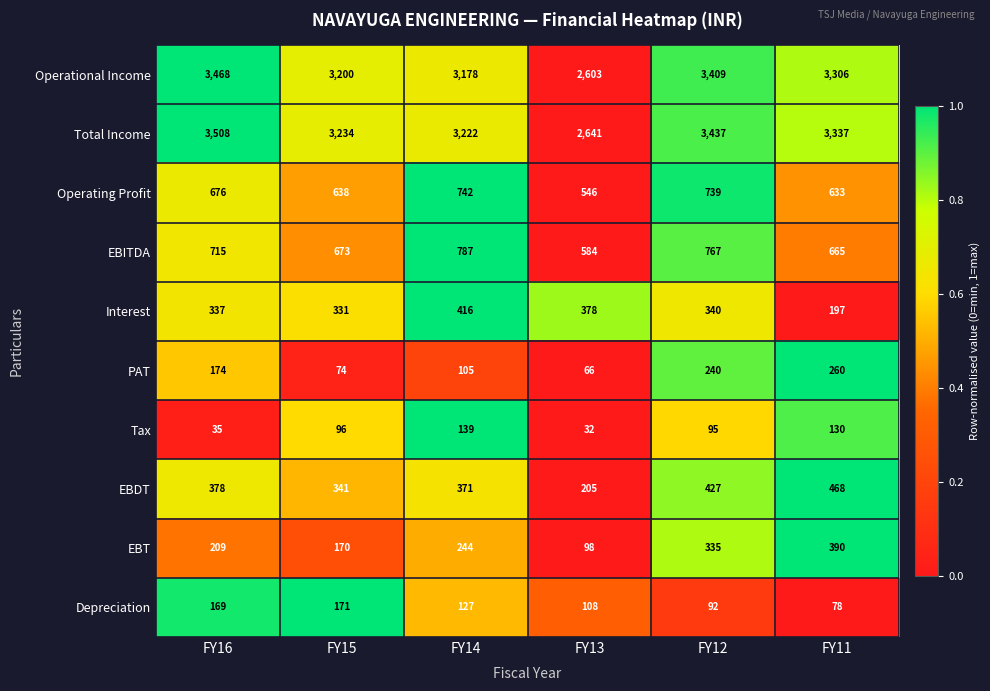

What is the difference between the maximum and minimum values in the Tax series?

107